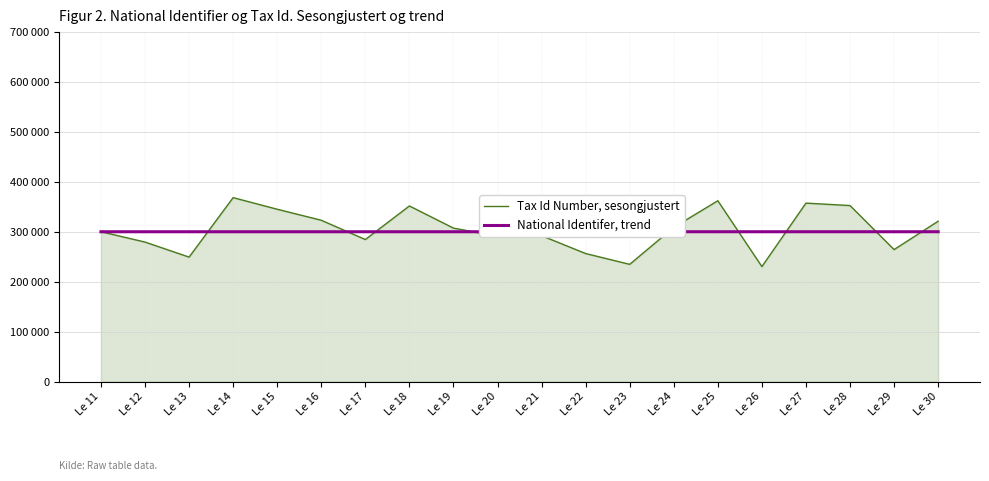

Reading left to right, what are all the values shown in this chart?

Tax Id Number, sesongjustert: 300056	279327	249207	368282	345050	323018	284386	351641	307268	290946	292073	256358	234741	308733	362062	230210	357326	352420	264281	321066
National Identifer, trend: 300000	300001	300002	300003	300004	300005	300006	300007	300008	300009	300010	300011	300012	300013	300014	300015	300016	300017	300018	300019